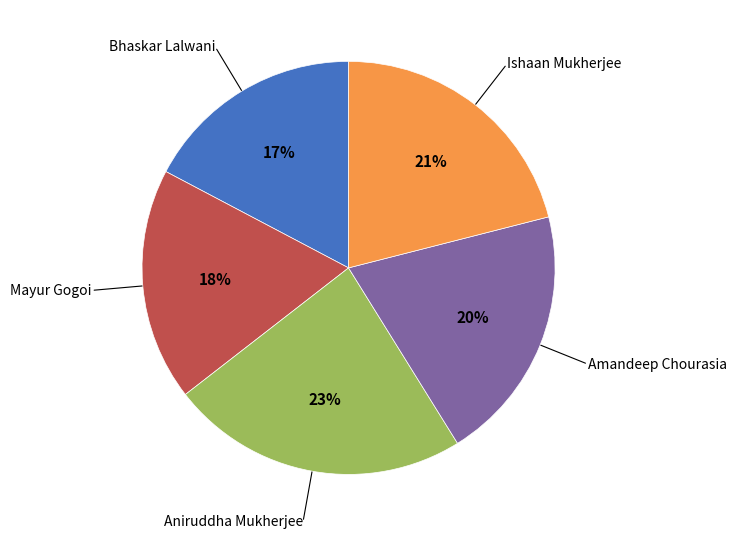

Between Ishaan Mukherjee and Aniruddha Mukherjee, which is larger?

Aniruddha Mukherjee